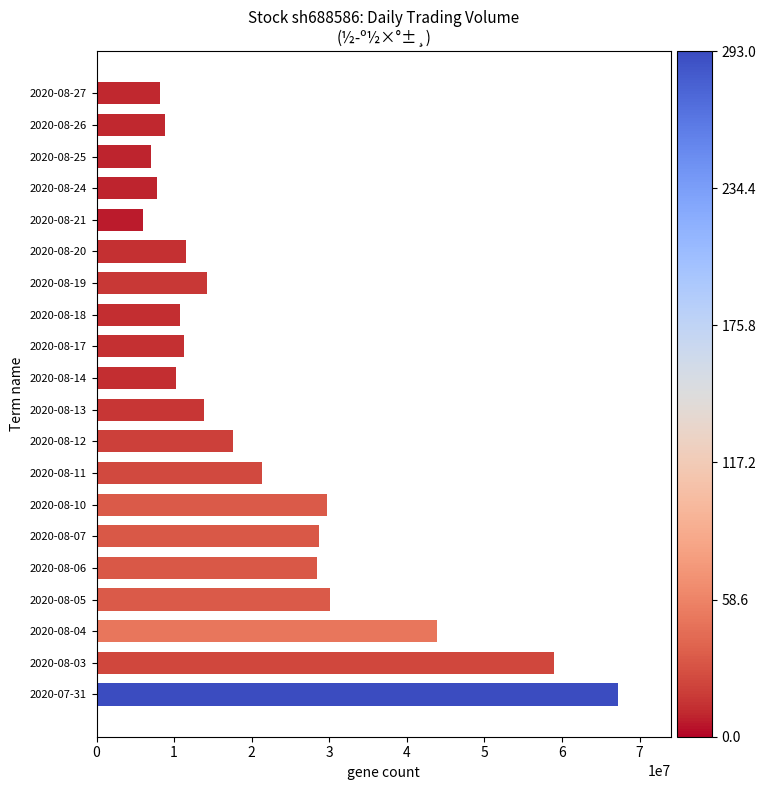

Is it true that the value at 2020-08-06 is 42100575?

False